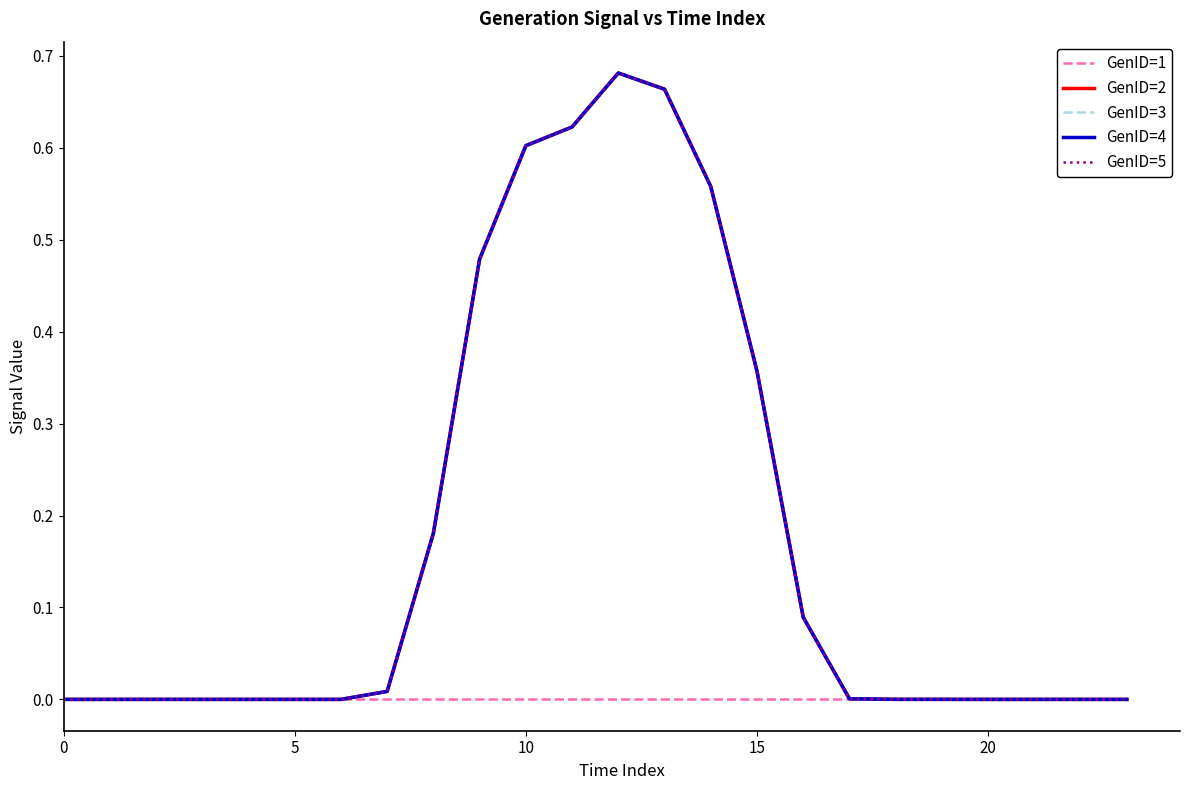

List the series in order of their peak value, highest first.

GenID=2, GenID=3, GenID=4, GenID=5, GenID=1